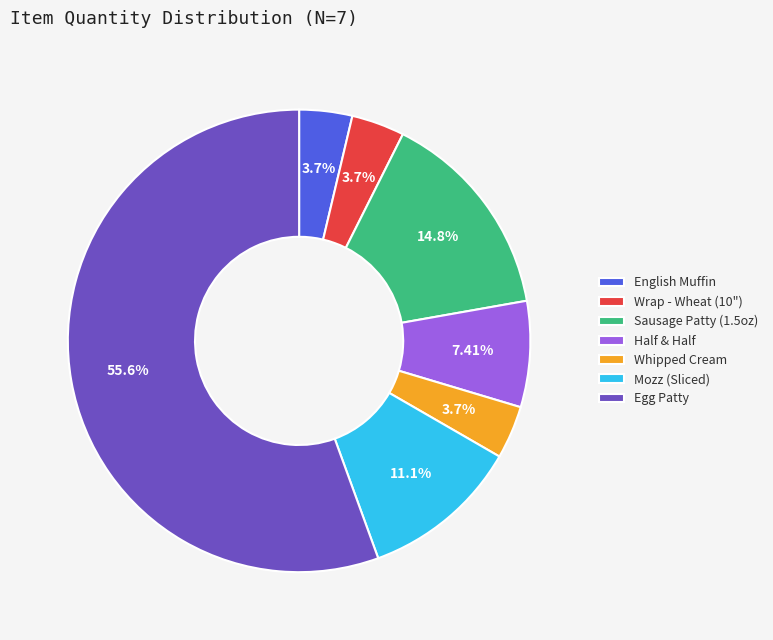

What is the ratio of the value at Egg Patty to the value at Mozz (Sliced)?

5.0